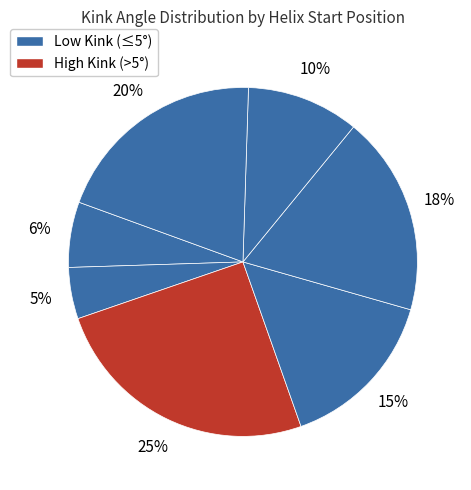

Count the number of slices in the pie.

7